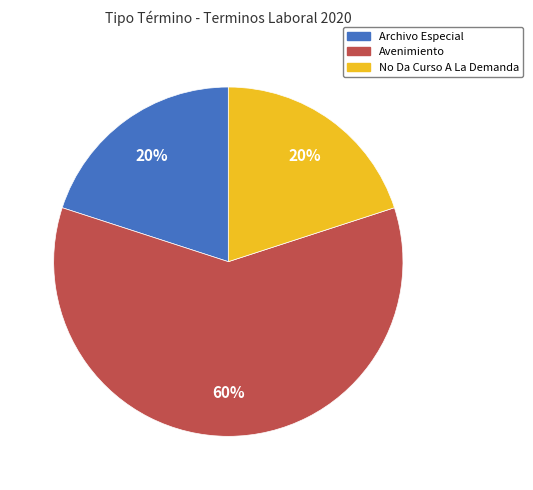

The No Da Curso A La Demanda slice represents 20% of the pie. True or false?

True